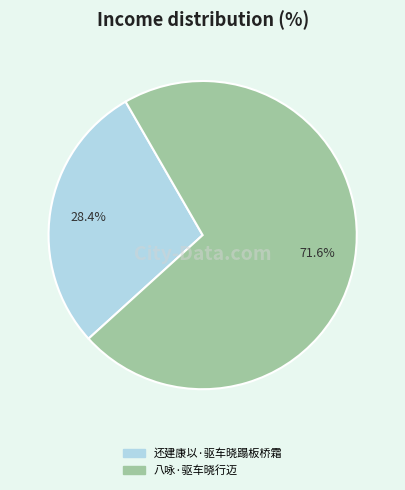

Rank the categories by value from highest to lowest.

八咏·驱车晓行迈, 还建康以·驱车晓蹋板桥霜